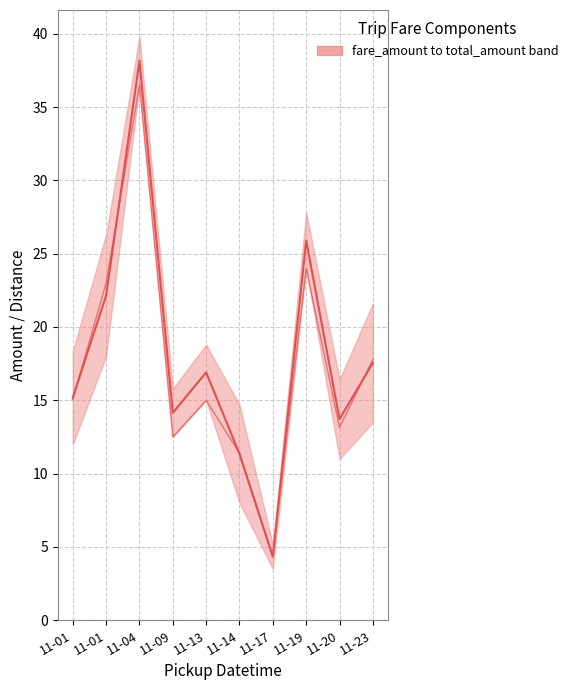

Where does the median (fare+total)/2 series first go above 16?

11-01